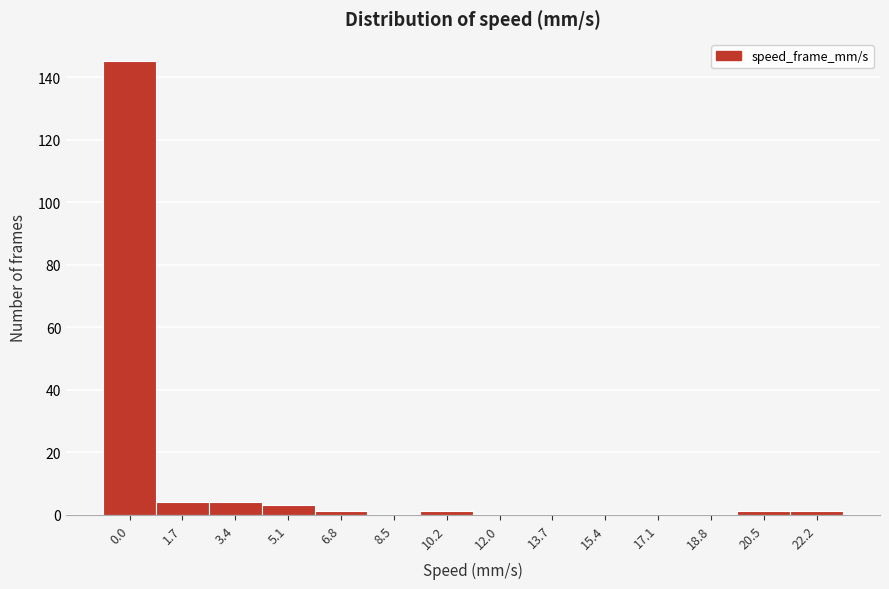

Reading left to right, transcribe all the data shown in this chart.

0.0=145	1.7=4	3.4=4	5.1=3	6.8=1	8.5=0	10.2=1	12.0=0	13.7=0	15.4=0	17.1=0	18.8=0	20.5=1	22.2=1